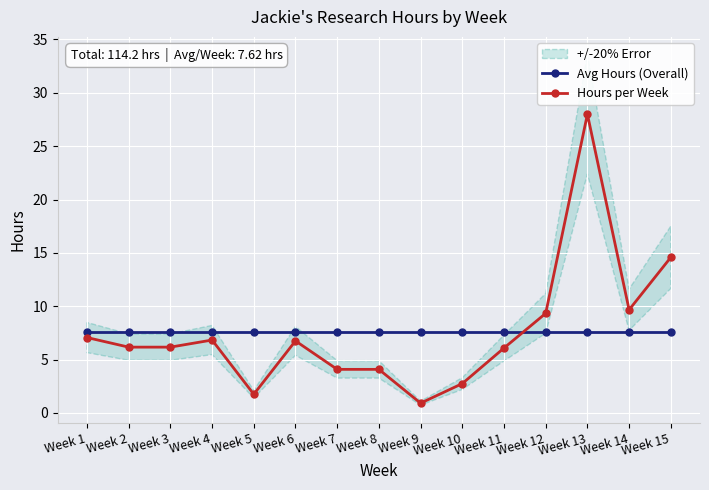

Which series ends up on top after the final intersection of Hours per Week and Avg Hours (Overall)?

Hours per Week